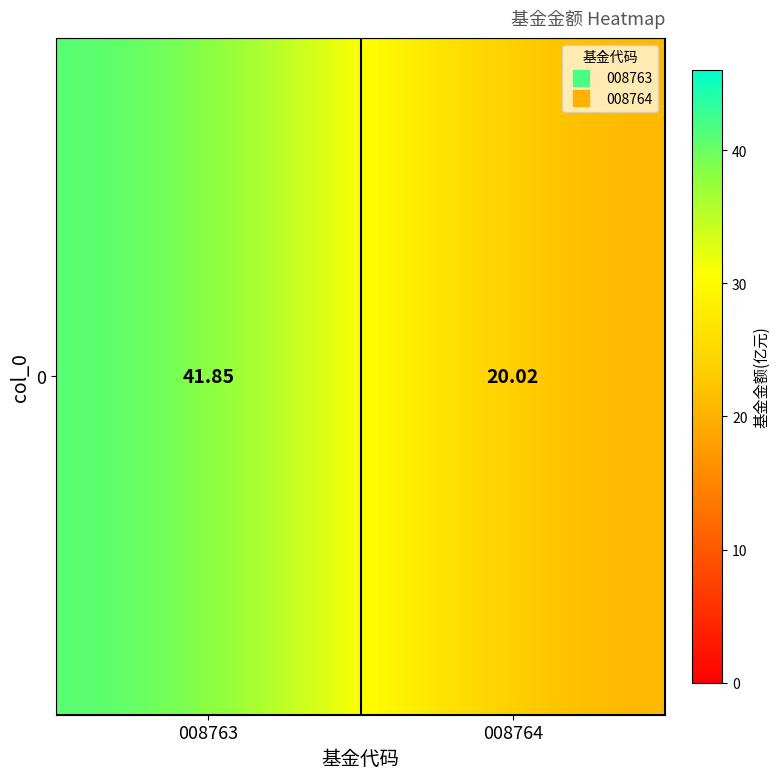

What is the minimum value shown in the chart?

20.0